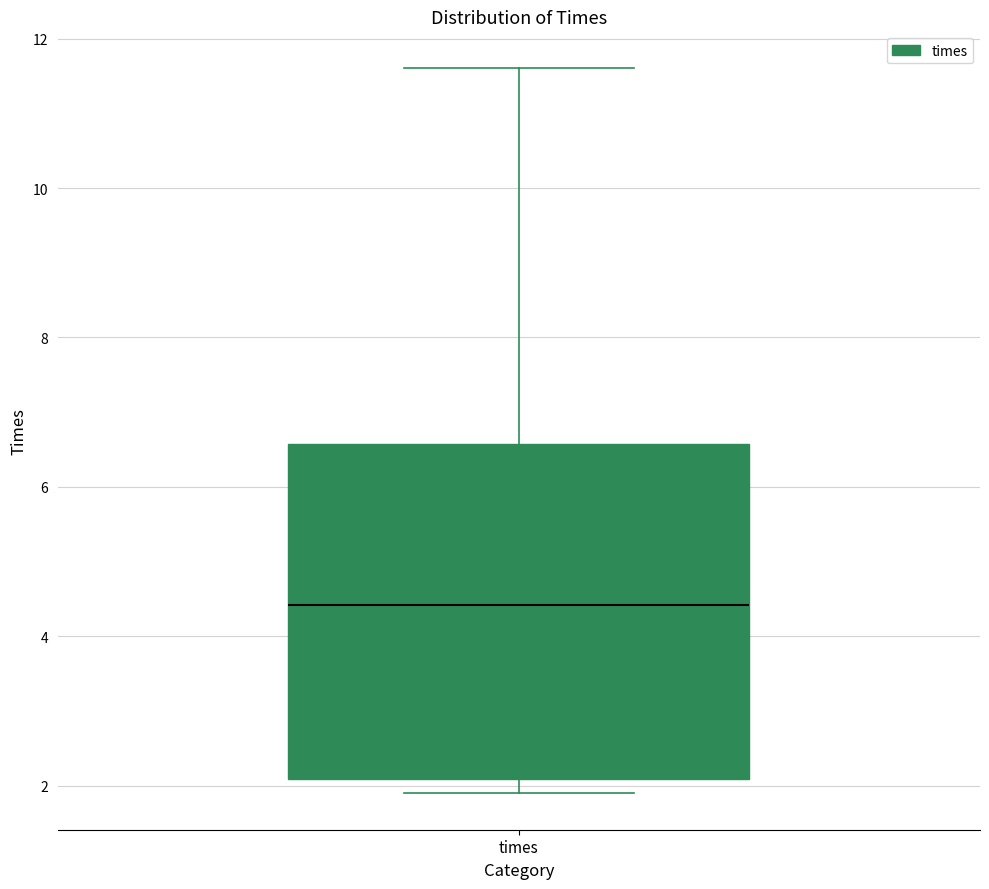

Read this box plot against the y-axis: the position of the median line, the range covered by the box, and the ends of both whiskers. The values are not printed on the chart, so give them approximately, as read against the axis.

median 4.4, box 2.0 to 6.6, whiskers 1.8 to 11.6